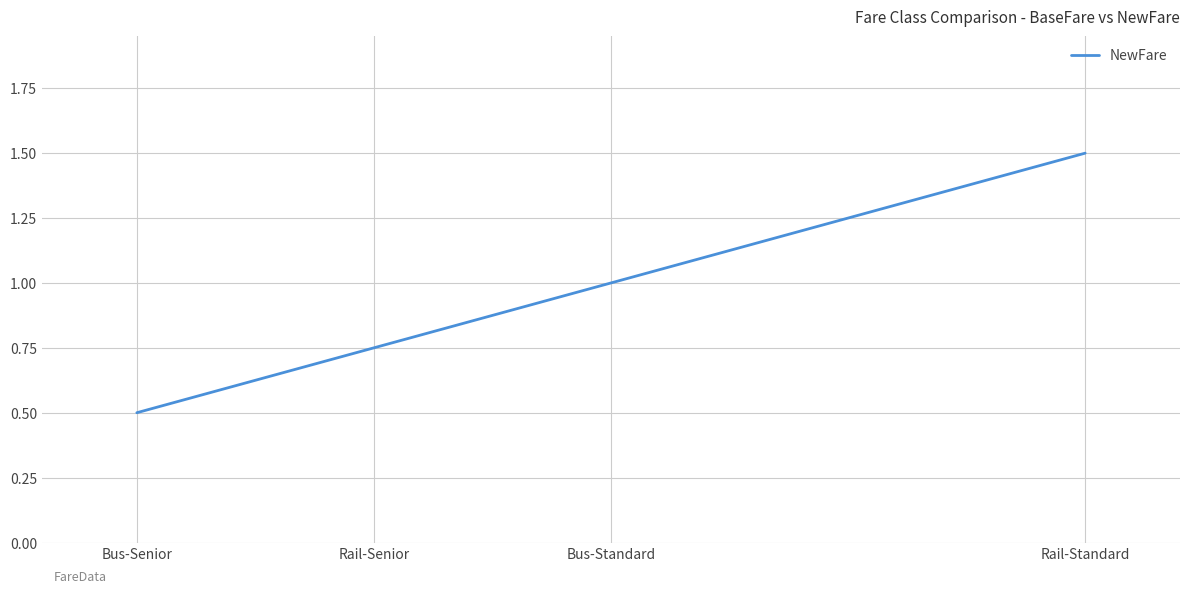

Which has a higher value, Bus-Senior or Rail-Standard?

Rail-Standard